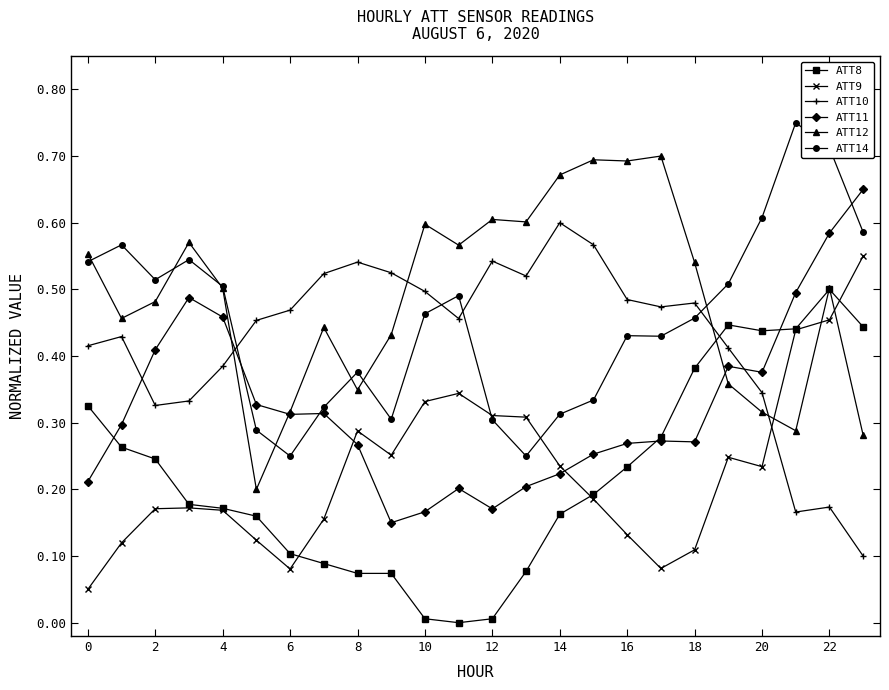

True or false: ATT11 has more than 2 interior local peaks.

True